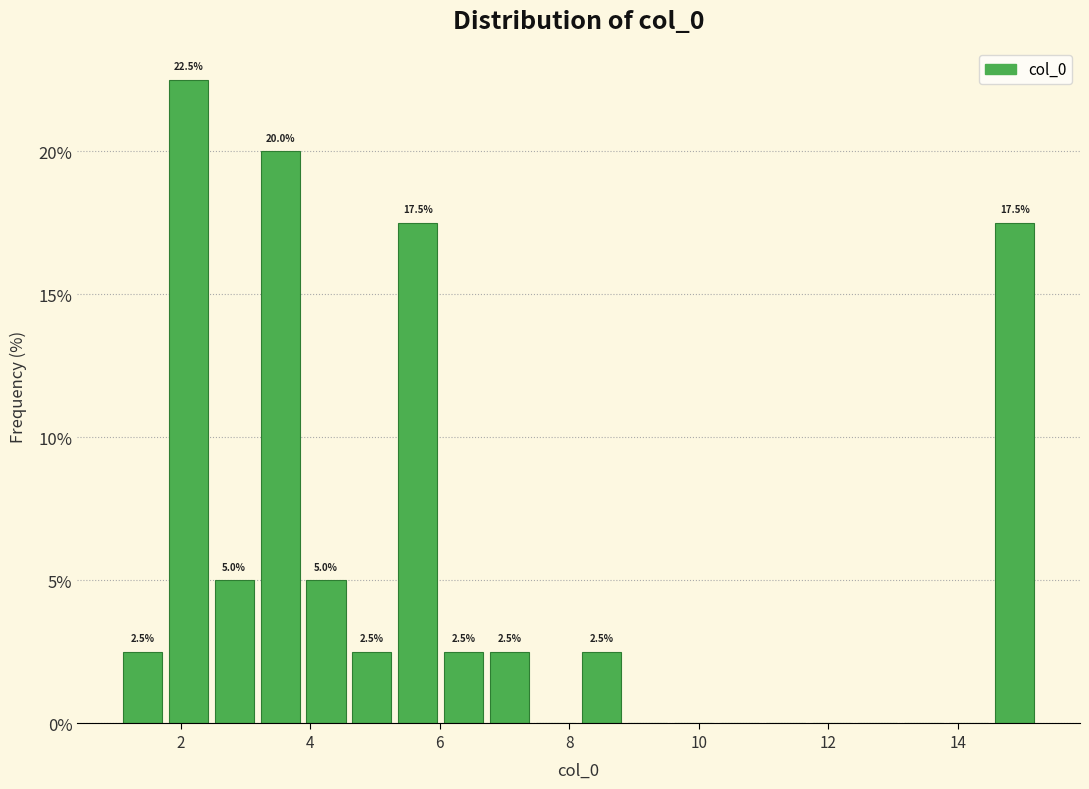

Read against the x-axis, roughly where is the centre of the tallest bar?

2.2